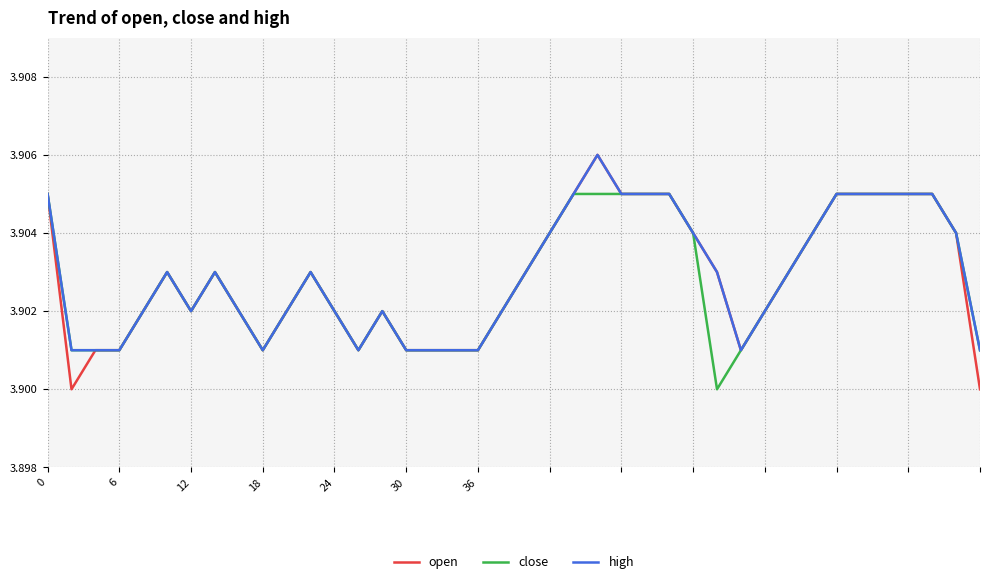

Which series has the largest range (max minus min)?

open